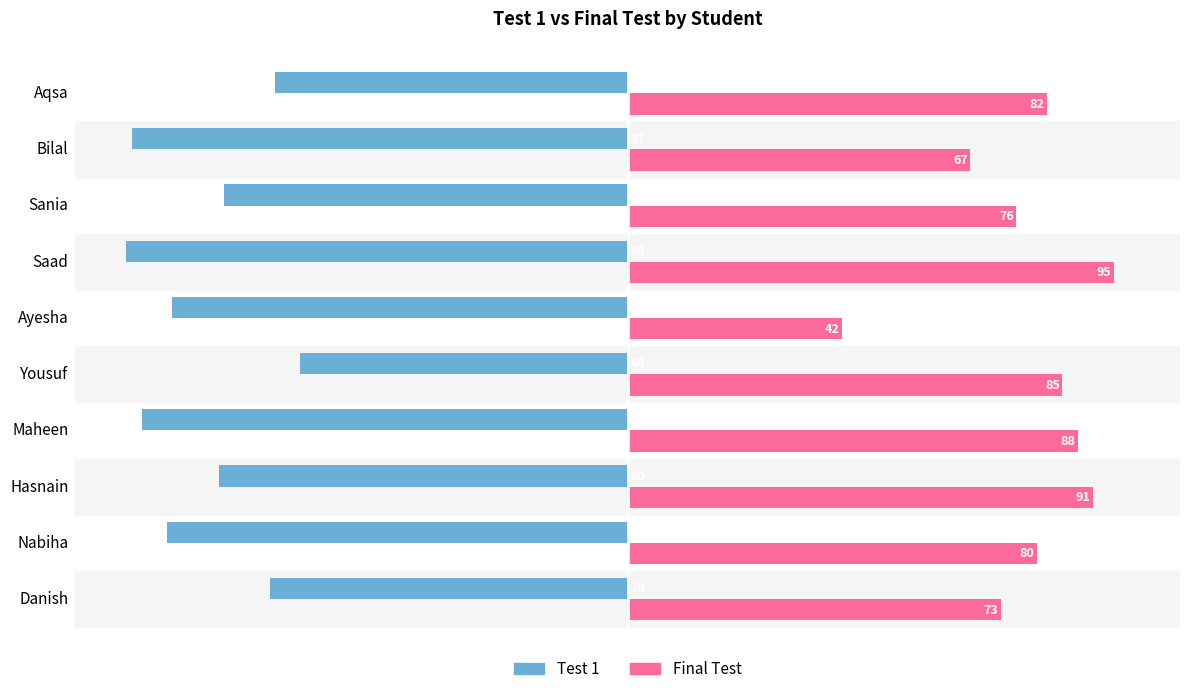

What is the average value of the Test 1 series?

-83